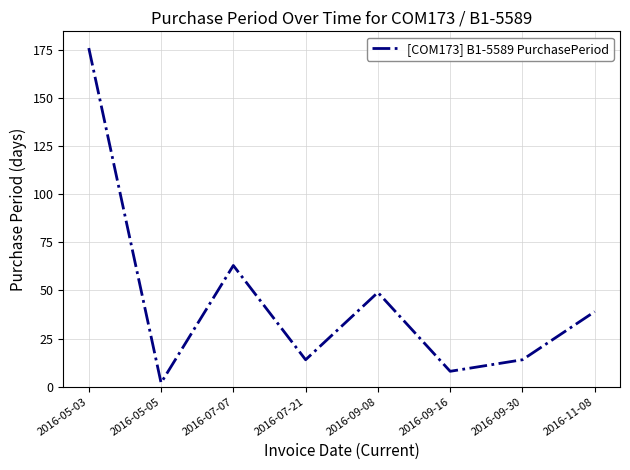

At which category does the chart reach its minimum across all series?

2016-05-05